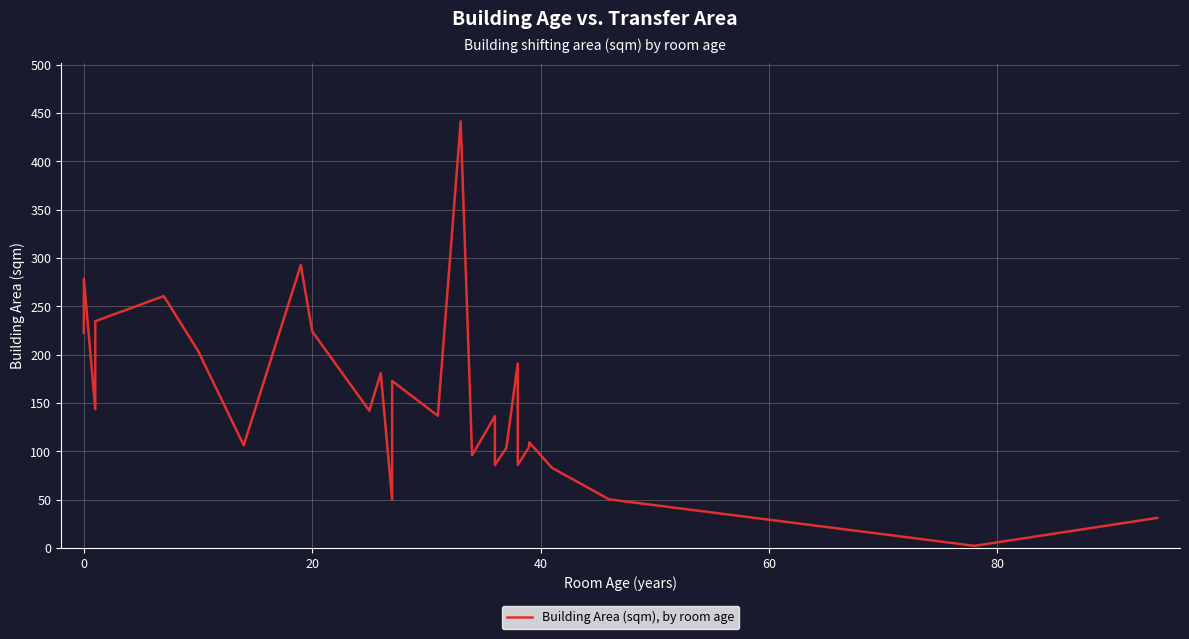

What is the average value?

152.6